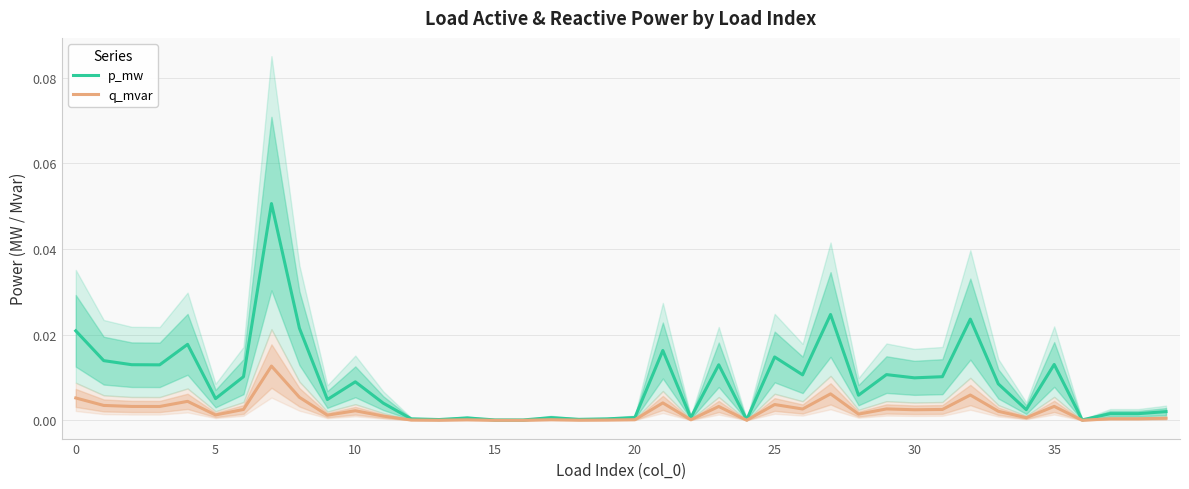

Reading left to right, extract all data points from this chart.

p_mw: 0.0	0.0	0.0	0.0	0.0	0.0	0.0	0.1	0.0	0.0	0.0	0.0	0.0	0.0	0.0	0.0	0.0	0.0	0.0	0.0	0.0	0.0	0.0	0.0	0.0	0.0	0.0	0.0	0.0	0.0	0.0	0.0	0.0	0.0	0.0	0.0	0.0	0.0	0.0	0.0
q_mvar: 0.0	0.0	0.0	0.0	0.0	0.0	0.0	0.0	0.0	0.0	0.0	0.0	0.0	0.0	0.0	0.0	0.0	0.0	0.0	0.0	0.0	0.0	0.0	0.0	0.0	0.0	0.0	0.0	0.0	0.0	0.0	0.0	0.0	0.0	0.0	0.0	0.0	0.0	0.0	0.0